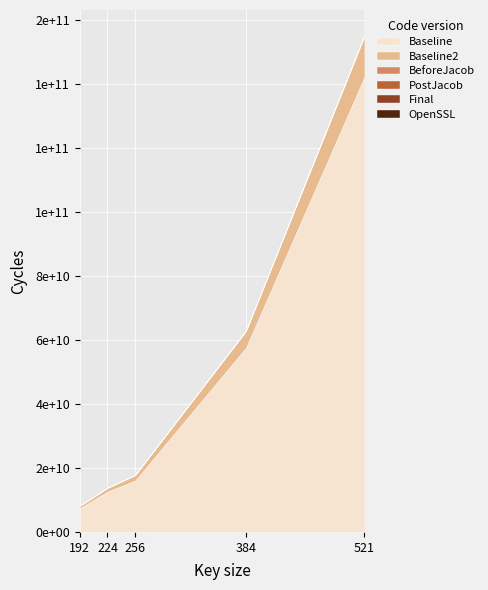

The value of BeforeJacob at 192 is 65228184. True or false?

False